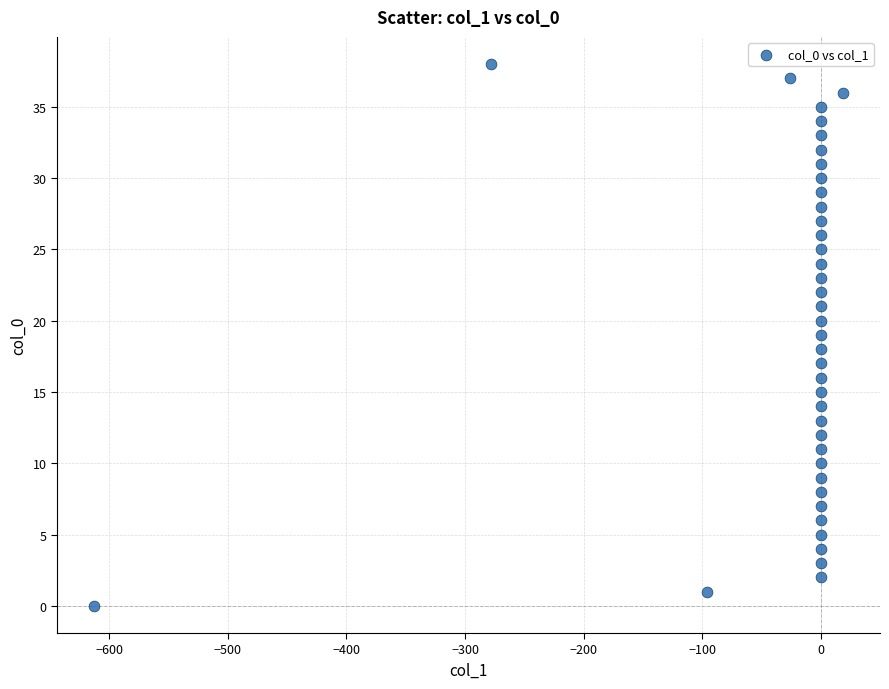

How many data points are displayed?

39